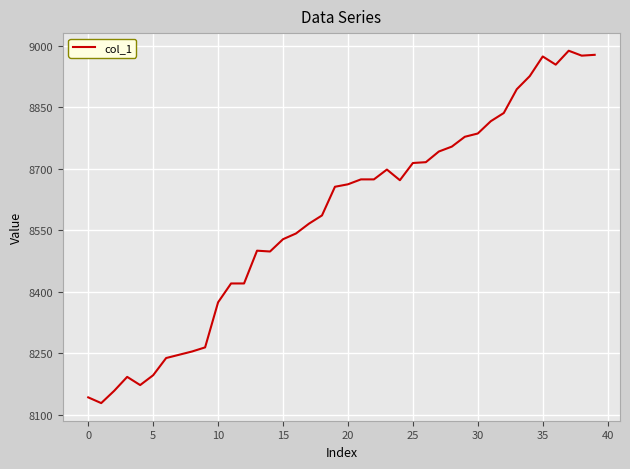

What is the minimum value shown in the chart?

8128